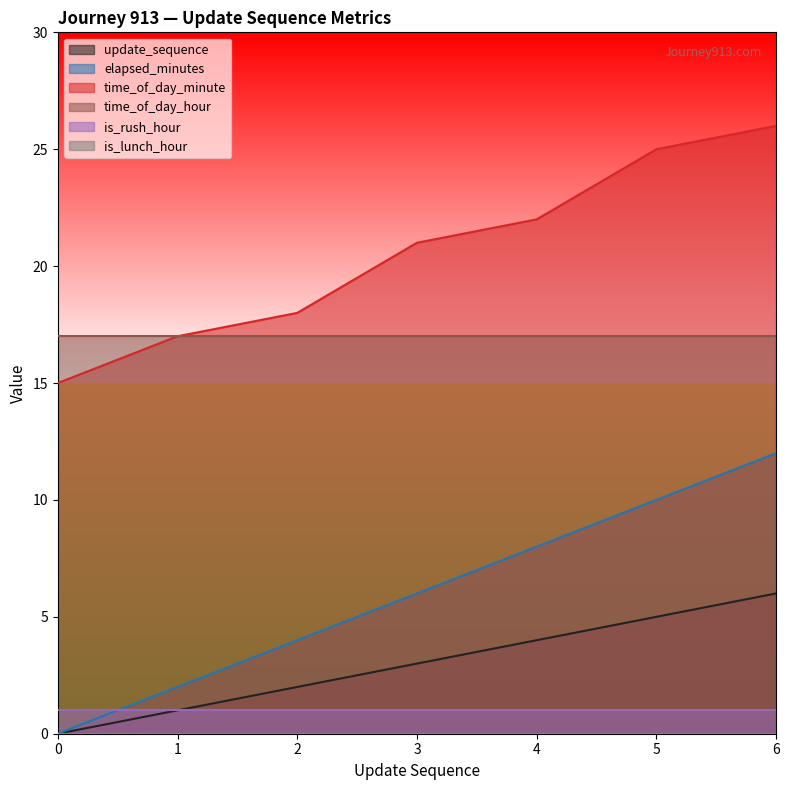

Is it true that elapsed_minutes equals 8 at 4?

True